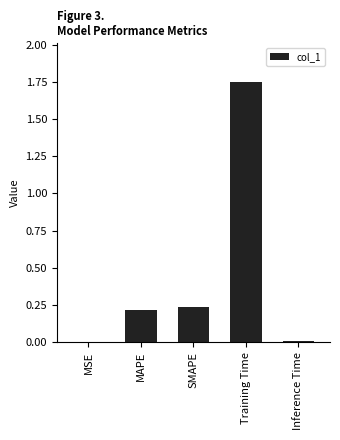

Which label corresponds to the largest value in the chart?

Training Time